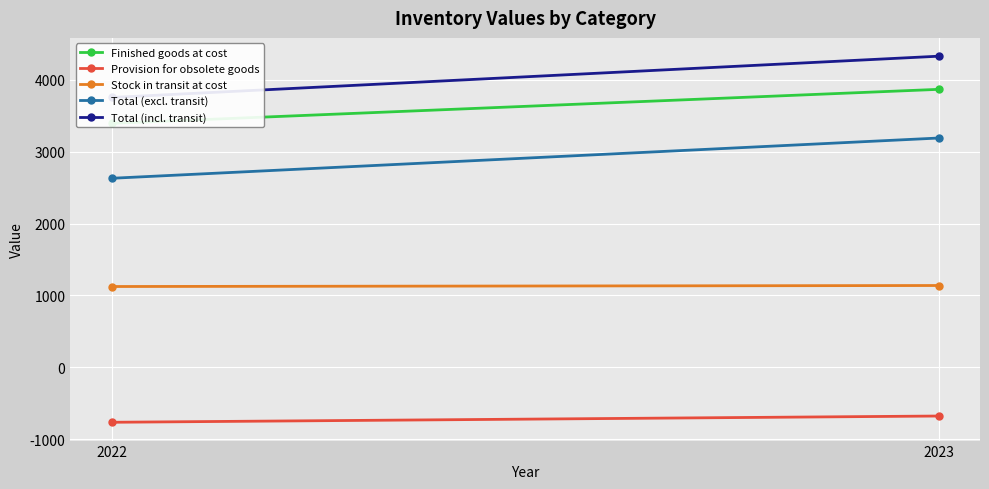

Count the number of data series in this chart.

5